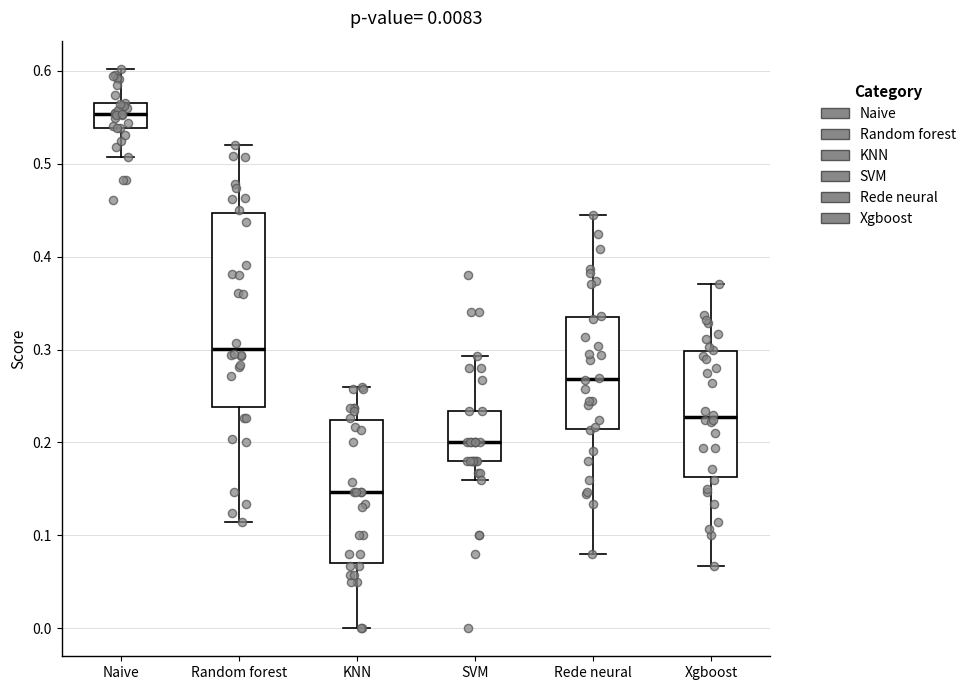

Comparing the boxes themselves (not the whiskers), which one is the tallest?

Random forest